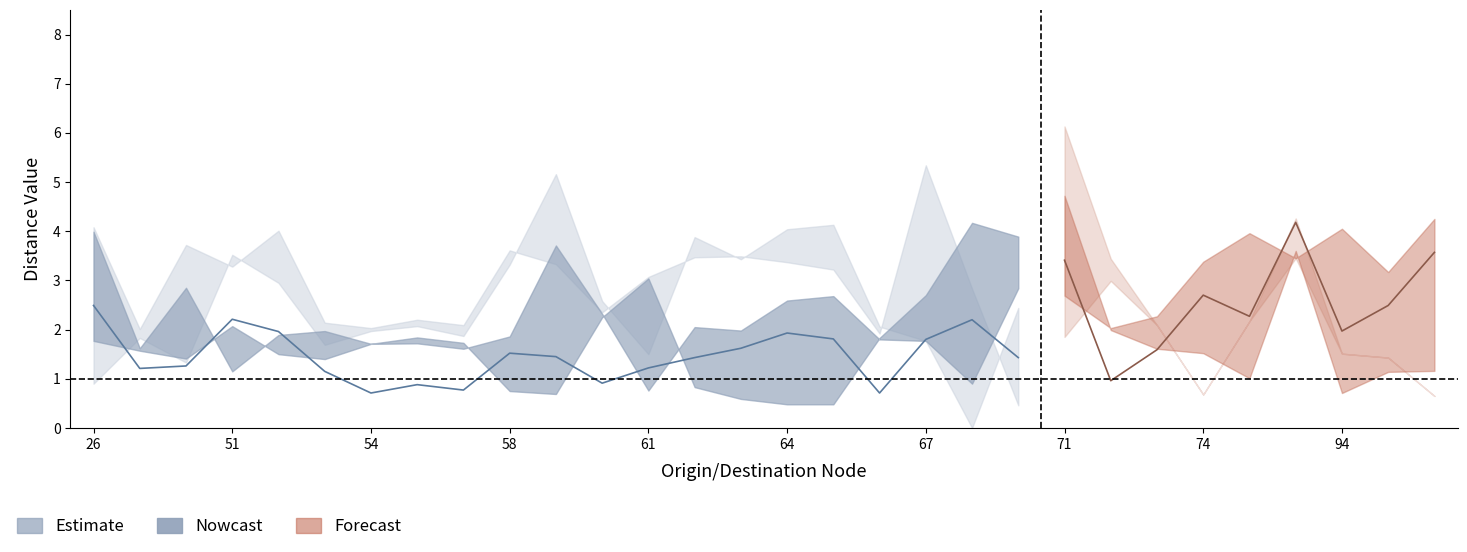

How many values in the lower_outer series exceed 2?

12